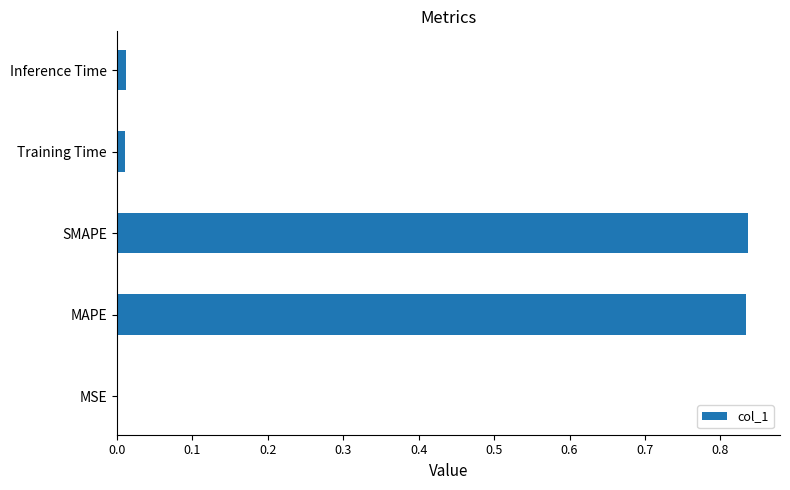

Between MAPE and Inference Time, which is larger?

MAPE